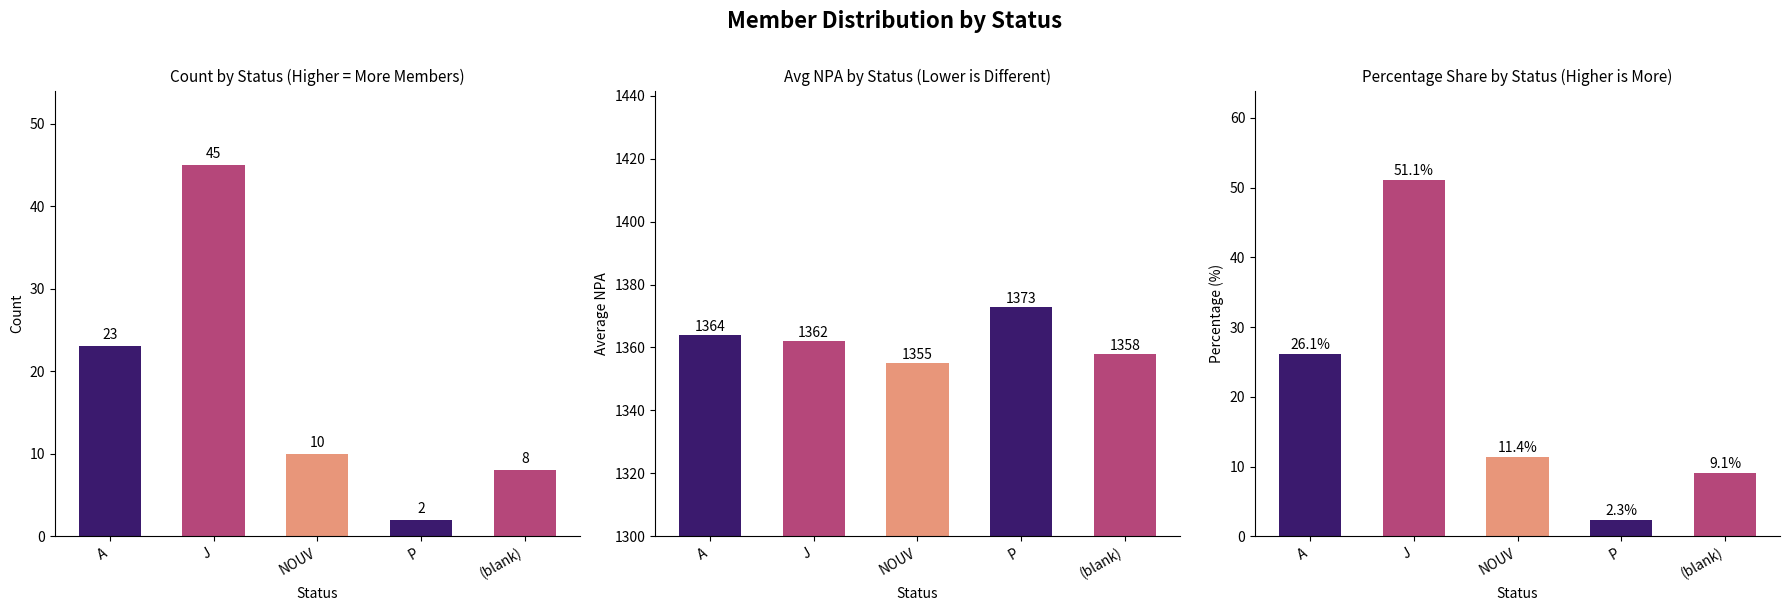

What is the difference between the second highest and minimum values?

21